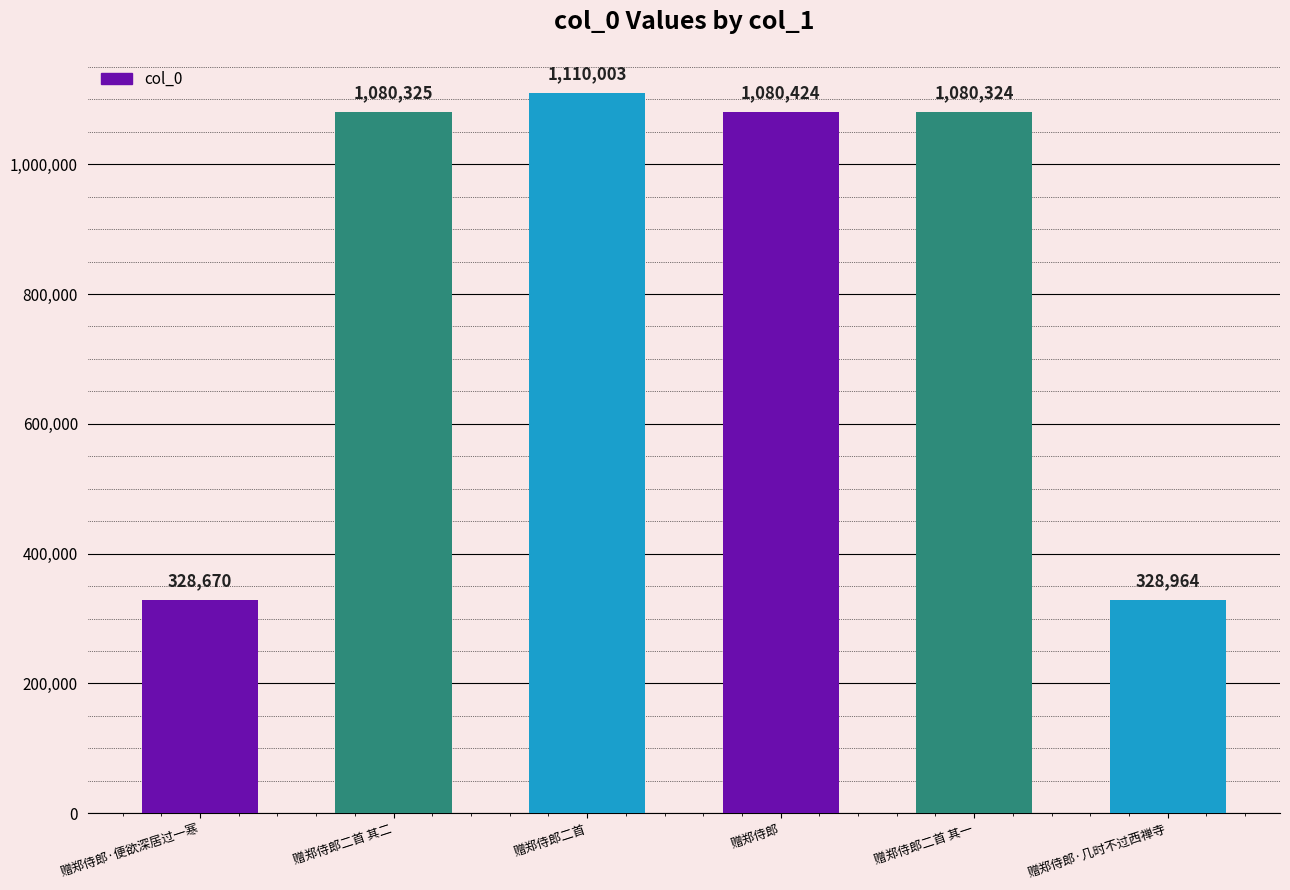

Which category has the highest value across all series?

赠郑侍郎二首